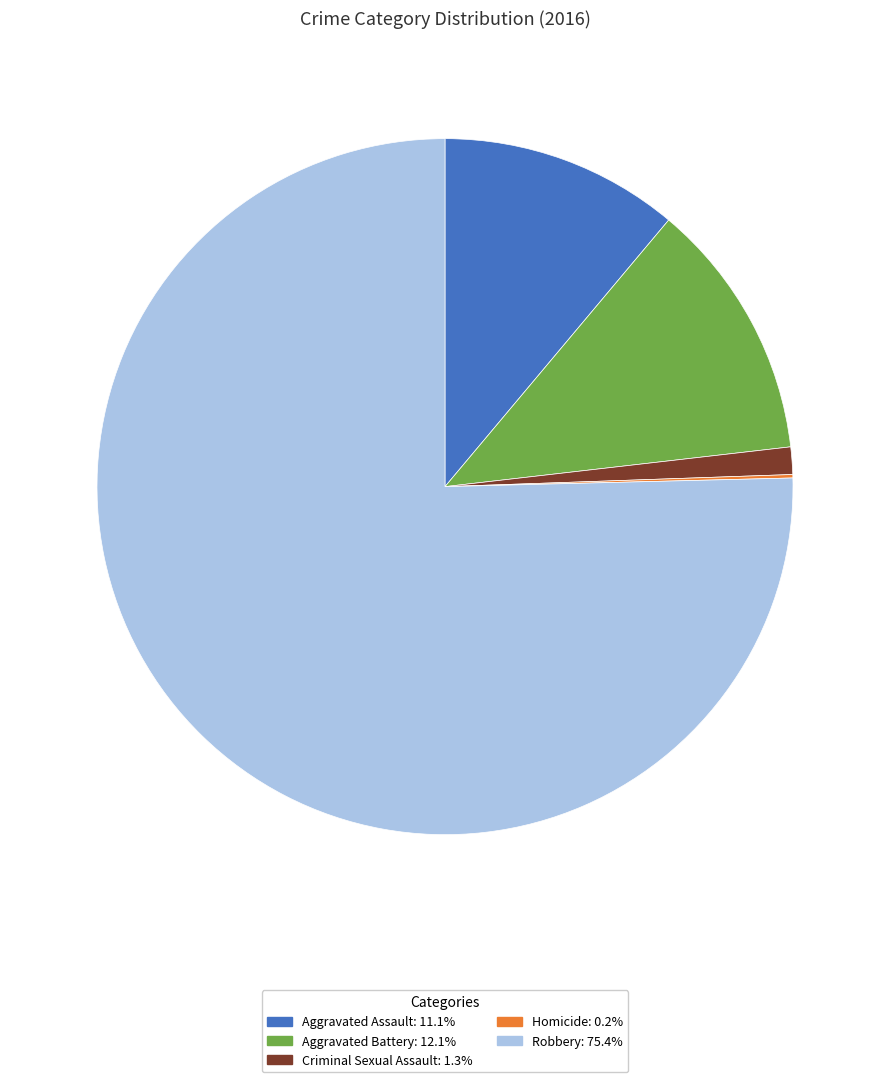

True or false: Aggravated Assault accounts for 11% of the total.

True